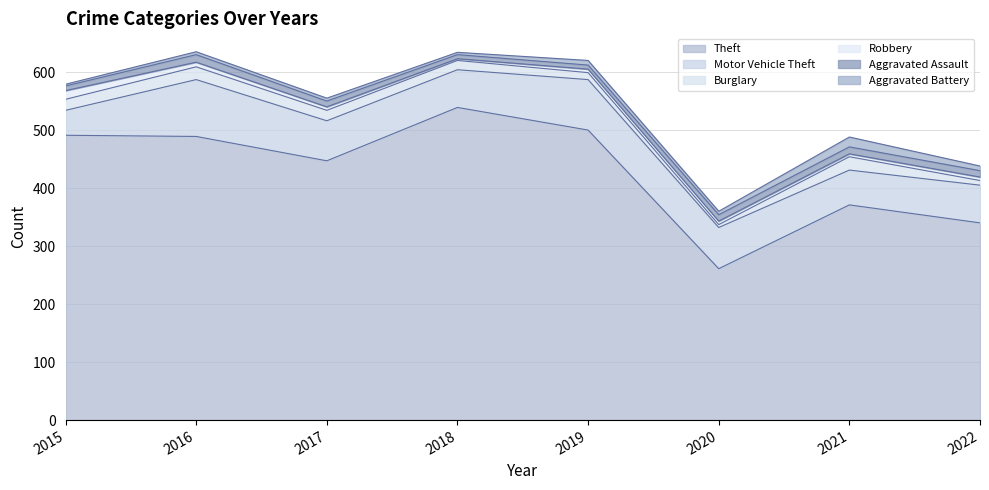

The value of Burglary at 2021 is 23. True or false?

True